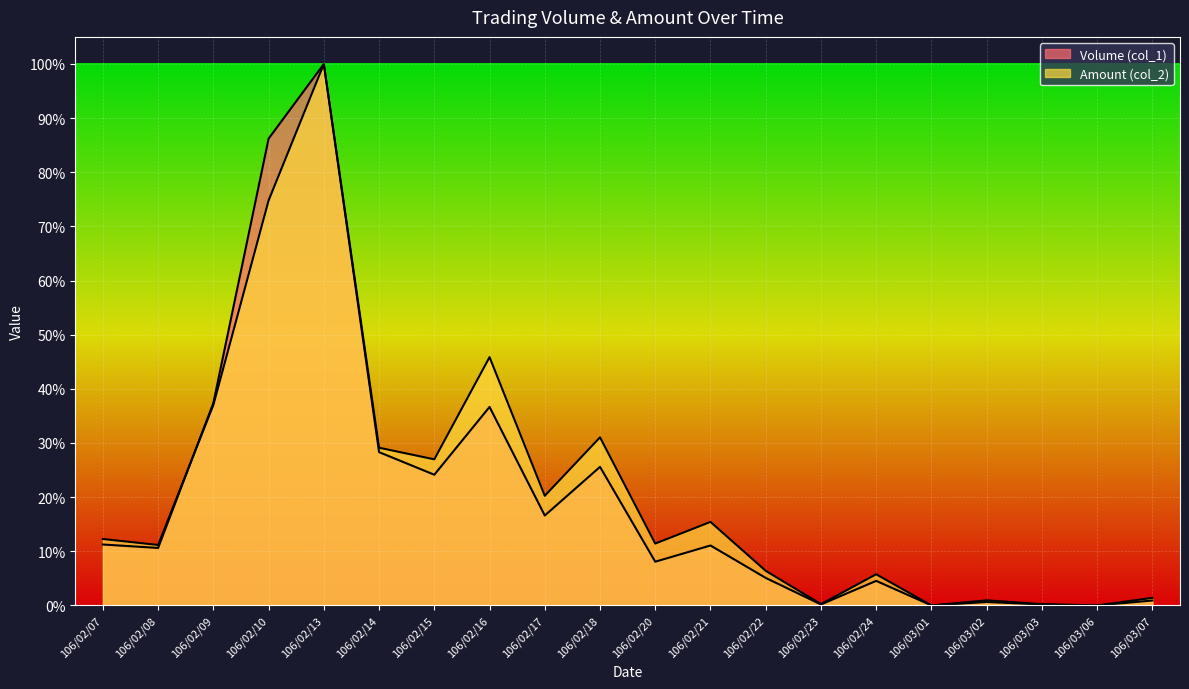

What is the sum of all Volume (col_1) (line) values?

407.4